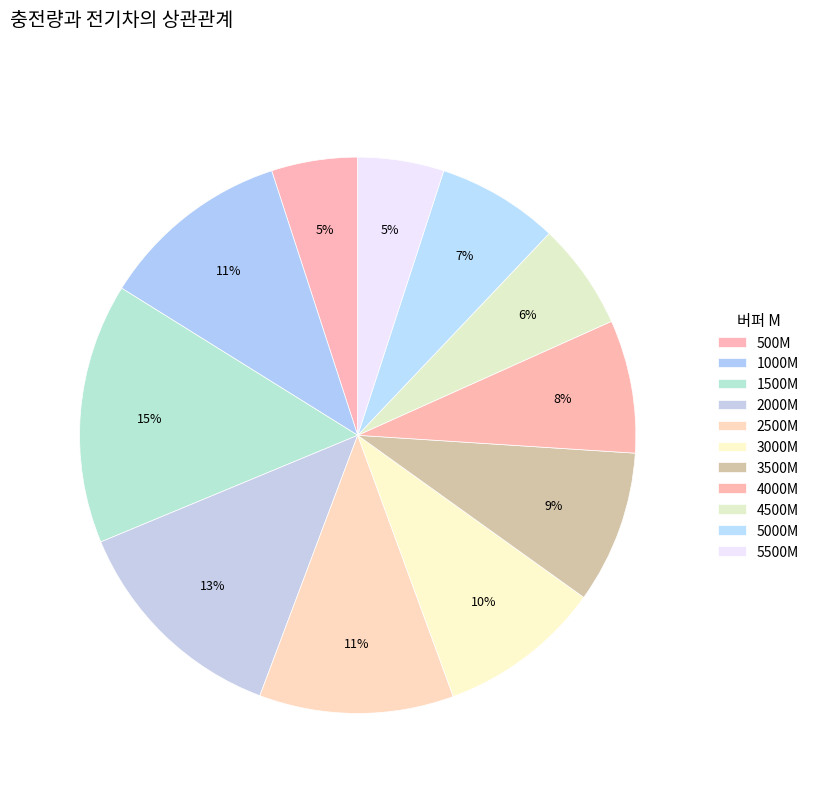

Combined, what portion of the pie is 4500M and 3500M?

15.1%